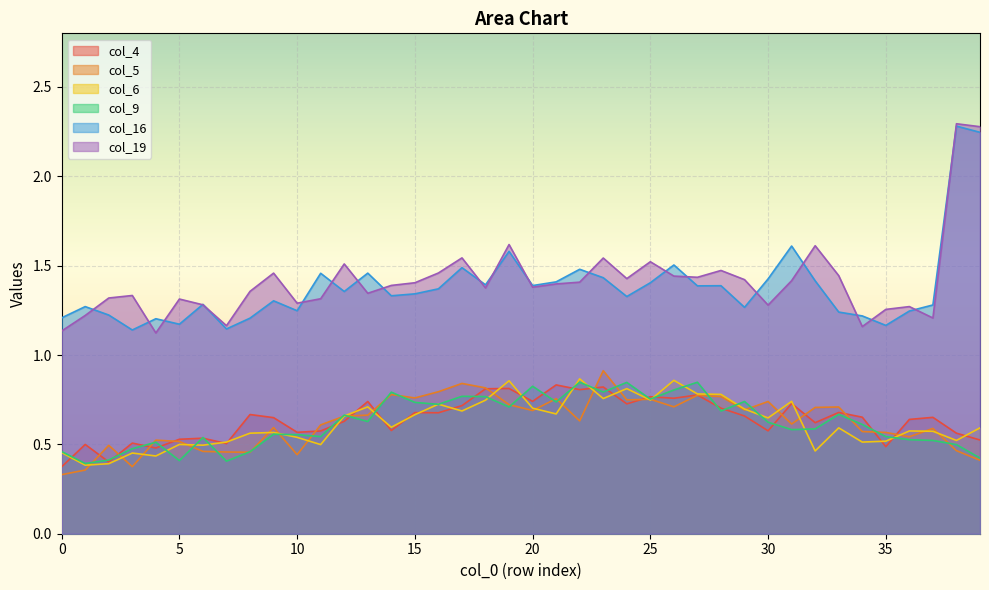

What is the difference between the second highest and second lowest values in the col_5 series?

0.5